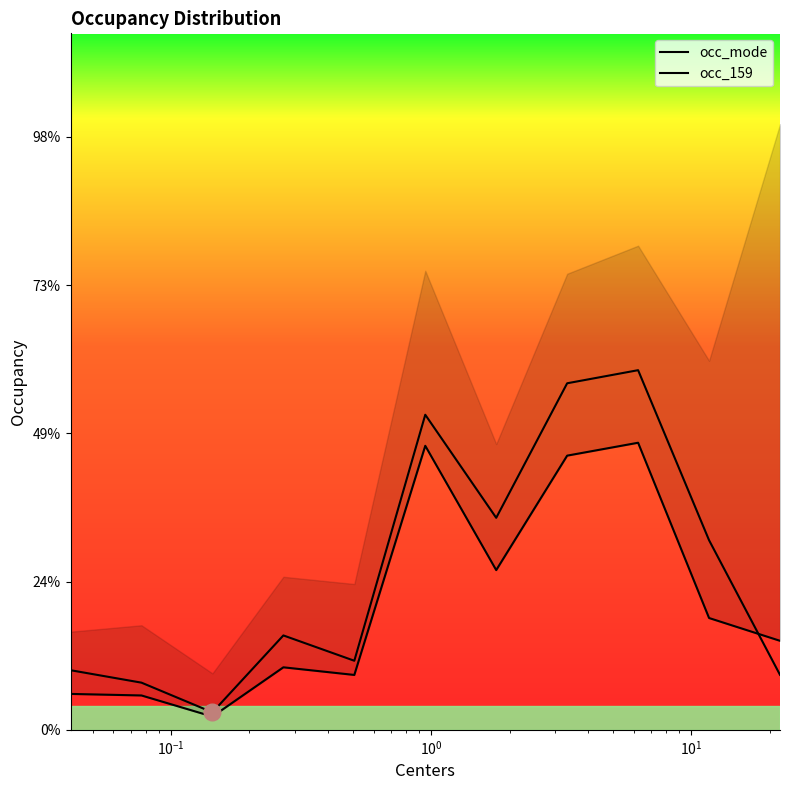

Which series has the largest total across all categories?

occ_mode